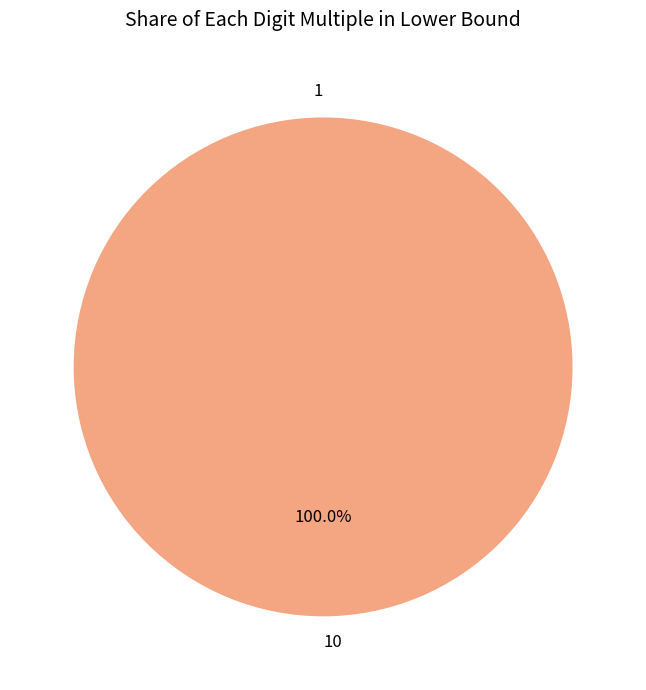

Which slice is the smallest?

1